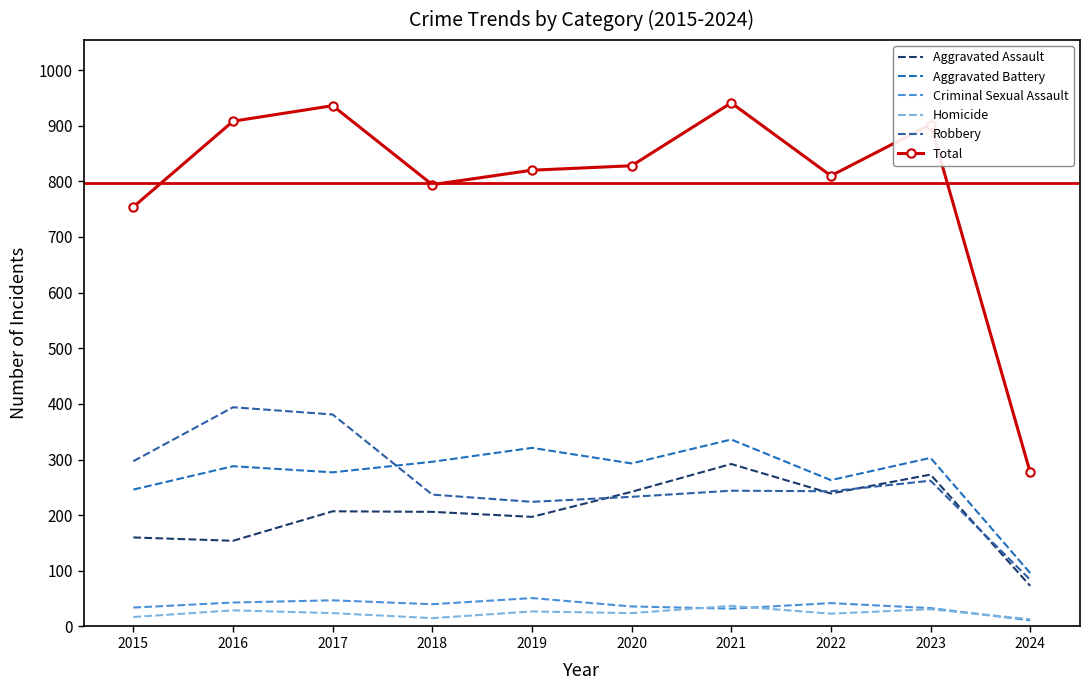

At which category does Homicide reach its first local peak?

2016